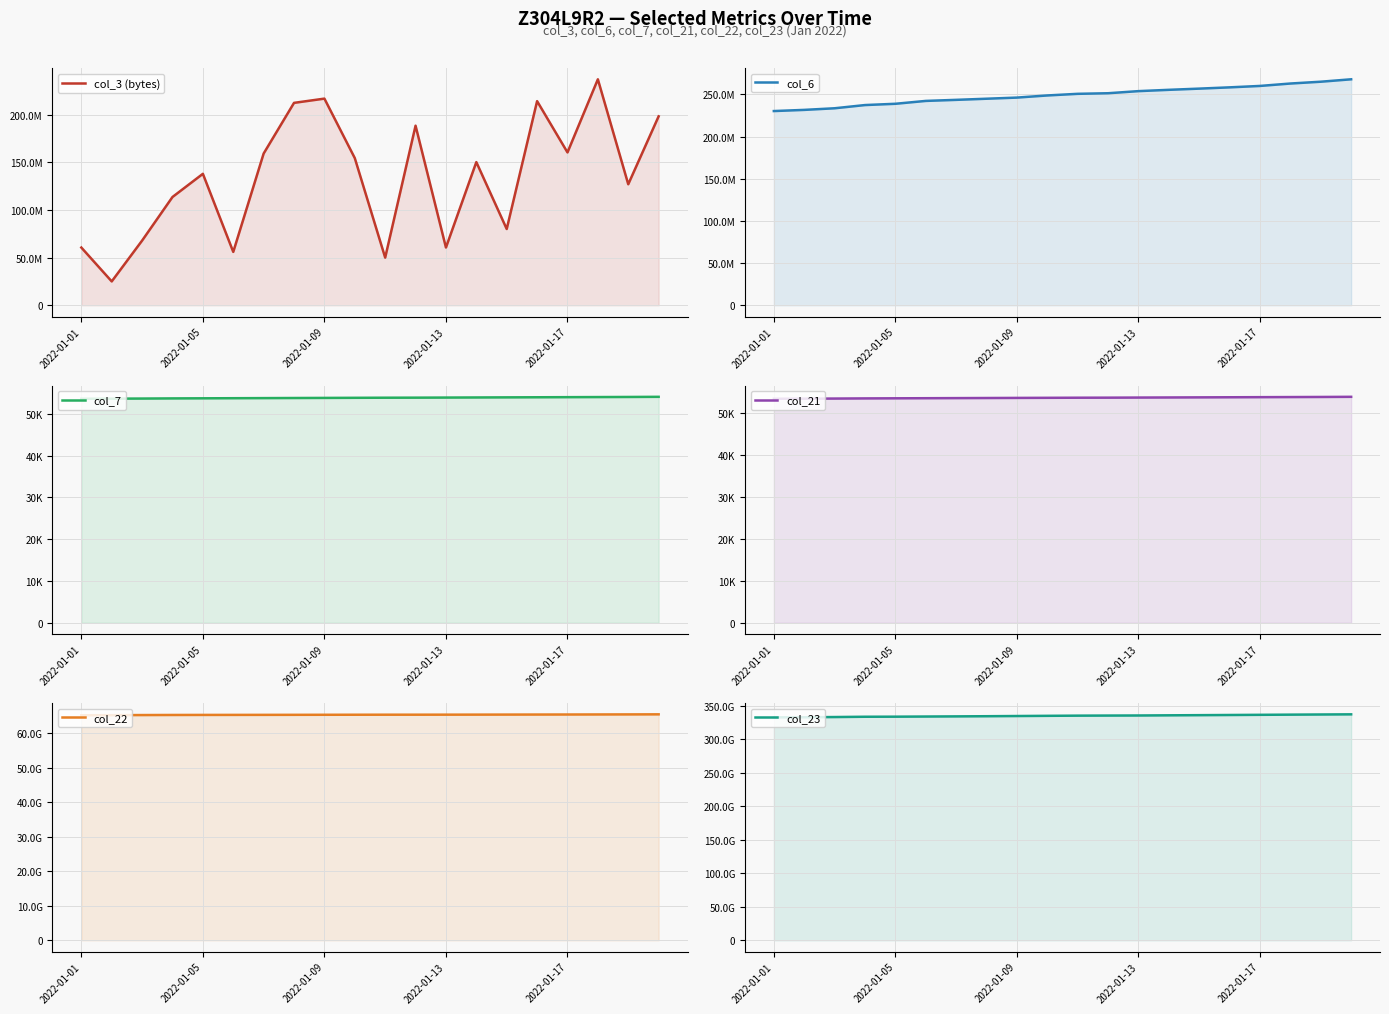

Does the chart display data point markers on the line(s)?

No